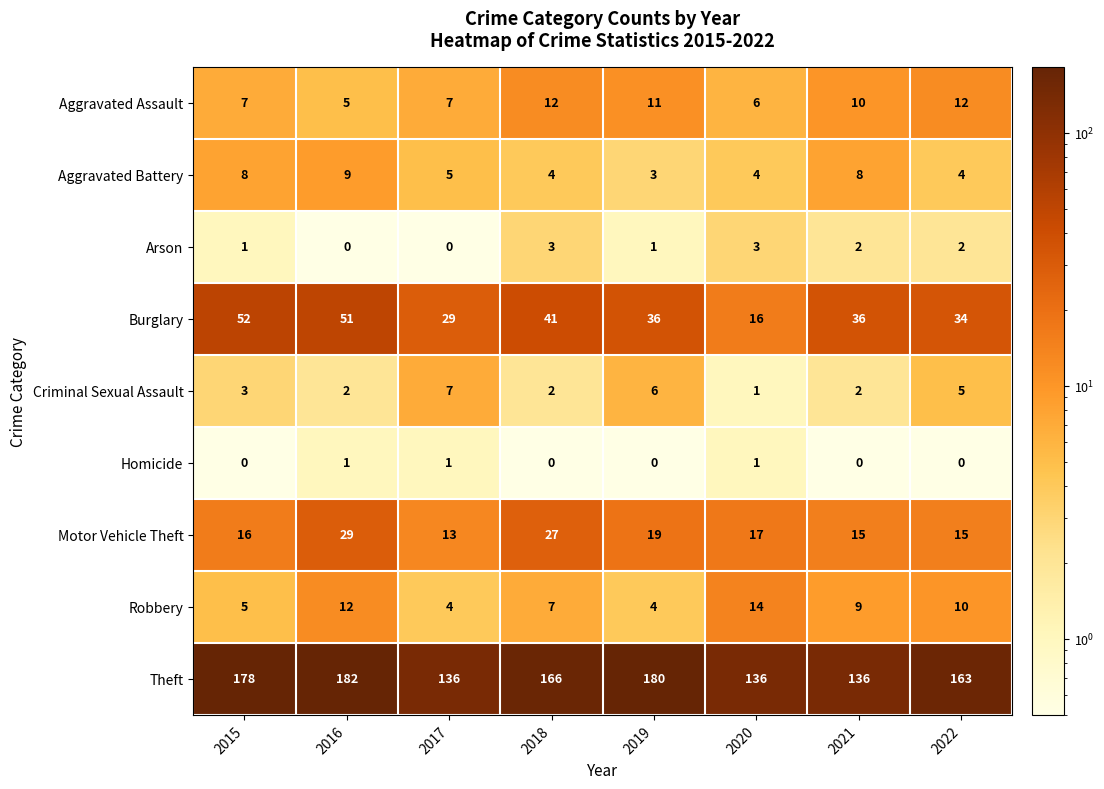

At which category is the sum across all series the highest?

2016